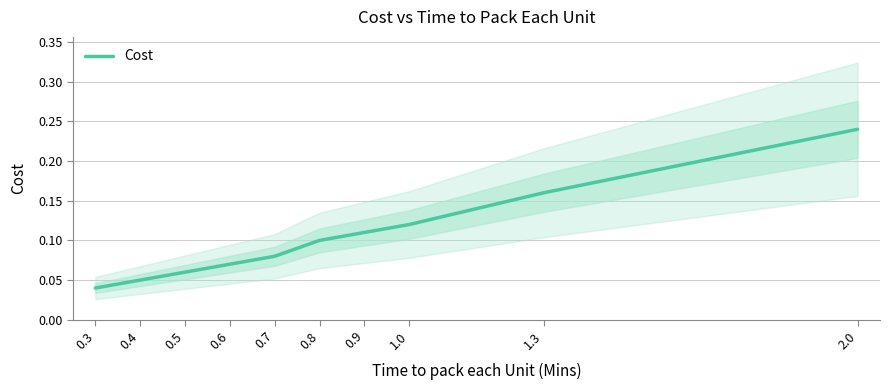

Reading left to right, list all the values displayed in this chart.

0.3=0.0	0.4=0.1	0.5=0.1	0.6=0.1	0.7=0.1	0.8=0.1	0.9=0.1	1.0=0.1	1.3=0.2	2.0=0.2